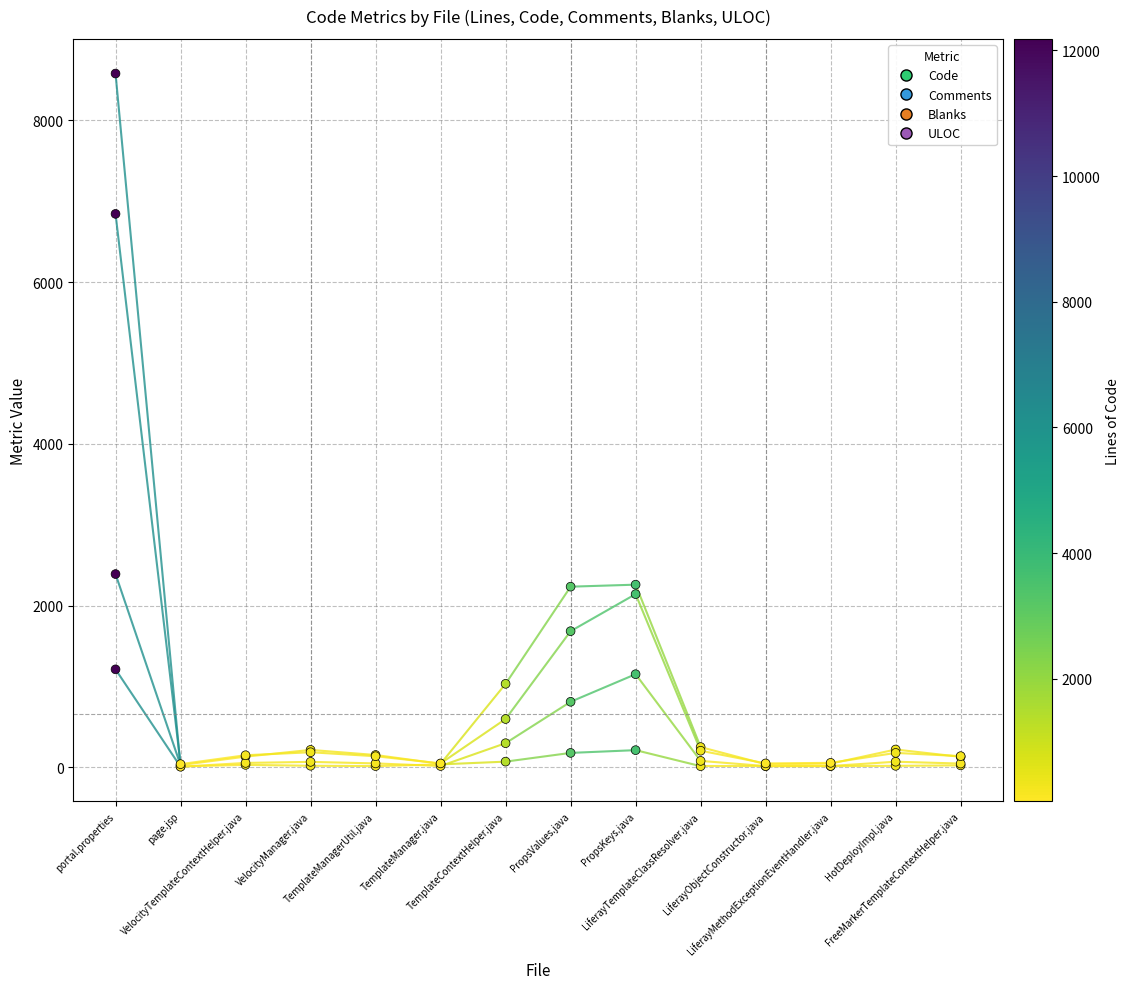

Which series contains the highest Y value?

Comments